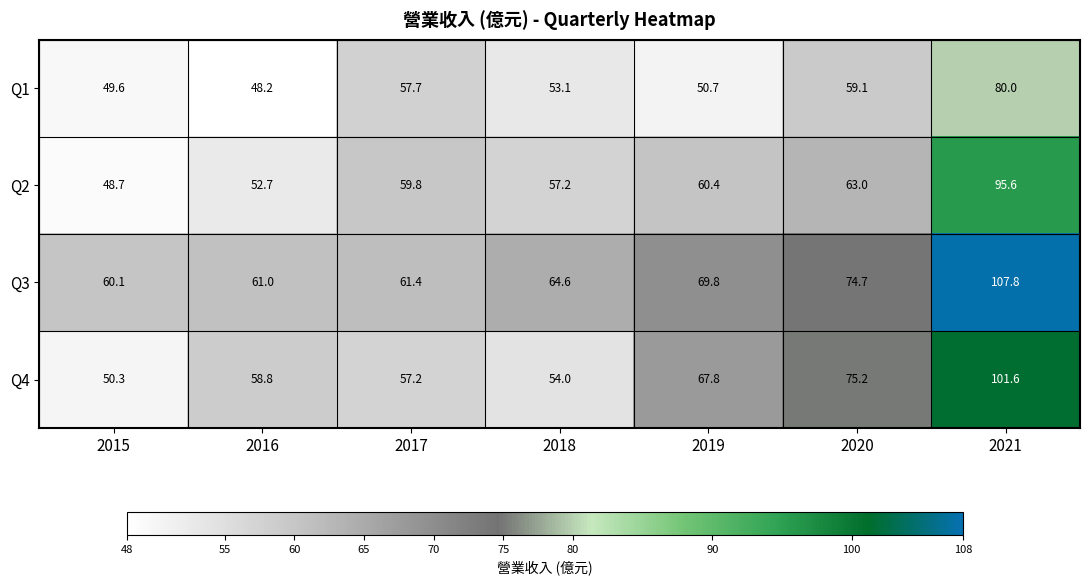

Count the number of categories in the chart.

7